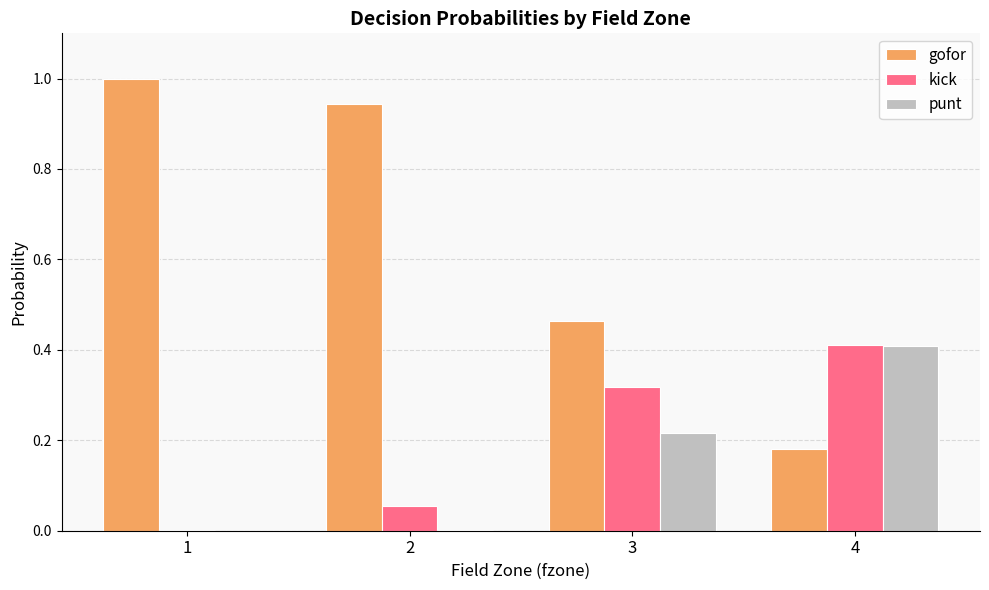

Is it true that gofor equals 1.0 at 1?

True